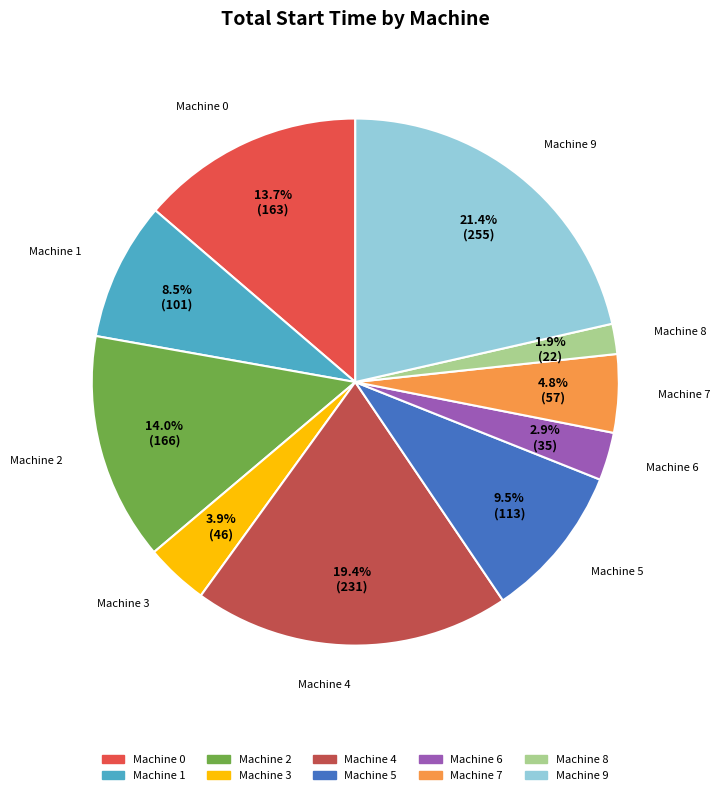

How many slices are in this pie chart?

10